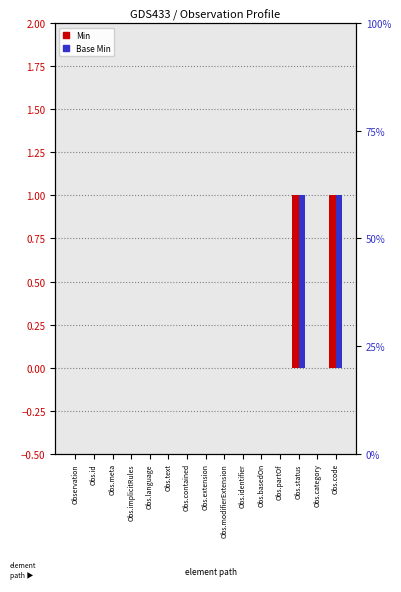

Which series changed the most between Observation and Obs.meta?

Min